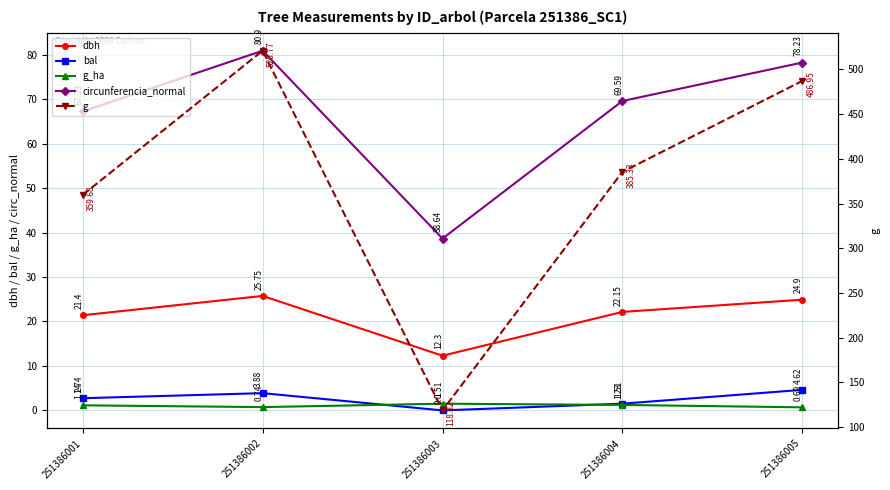

Where is the first local maximum for circunferencia_normal?

251386002